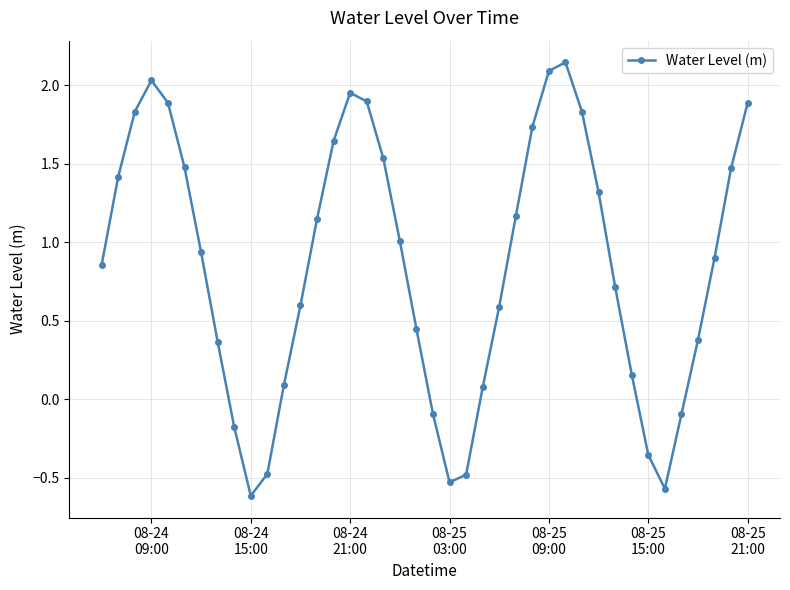

What is the sum of all values?

34.2